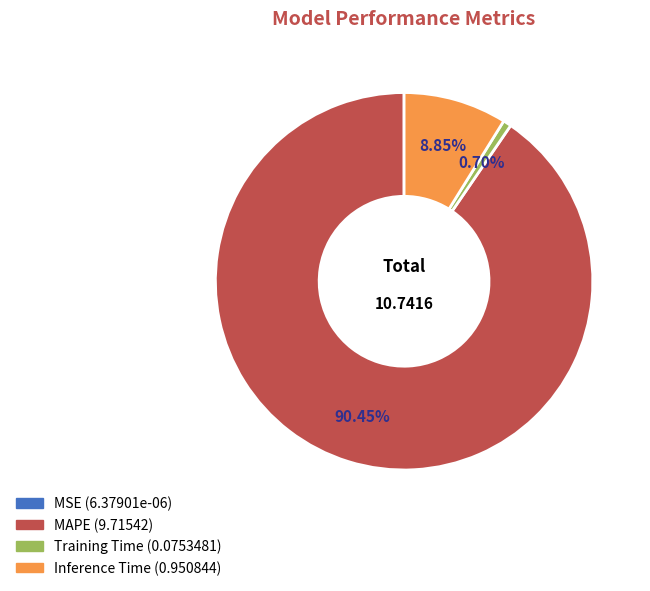

How much of the chart is everything except Training Time?

99.3%